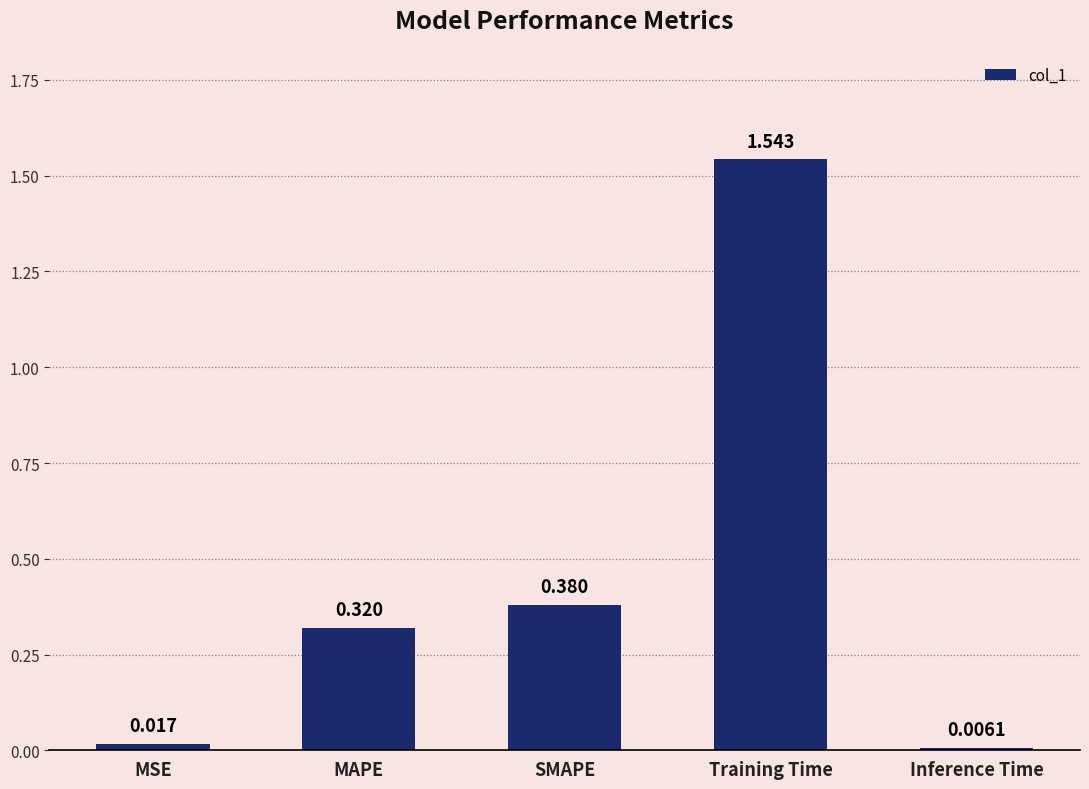

What is the label of the 4th bar from the right?

MAPE